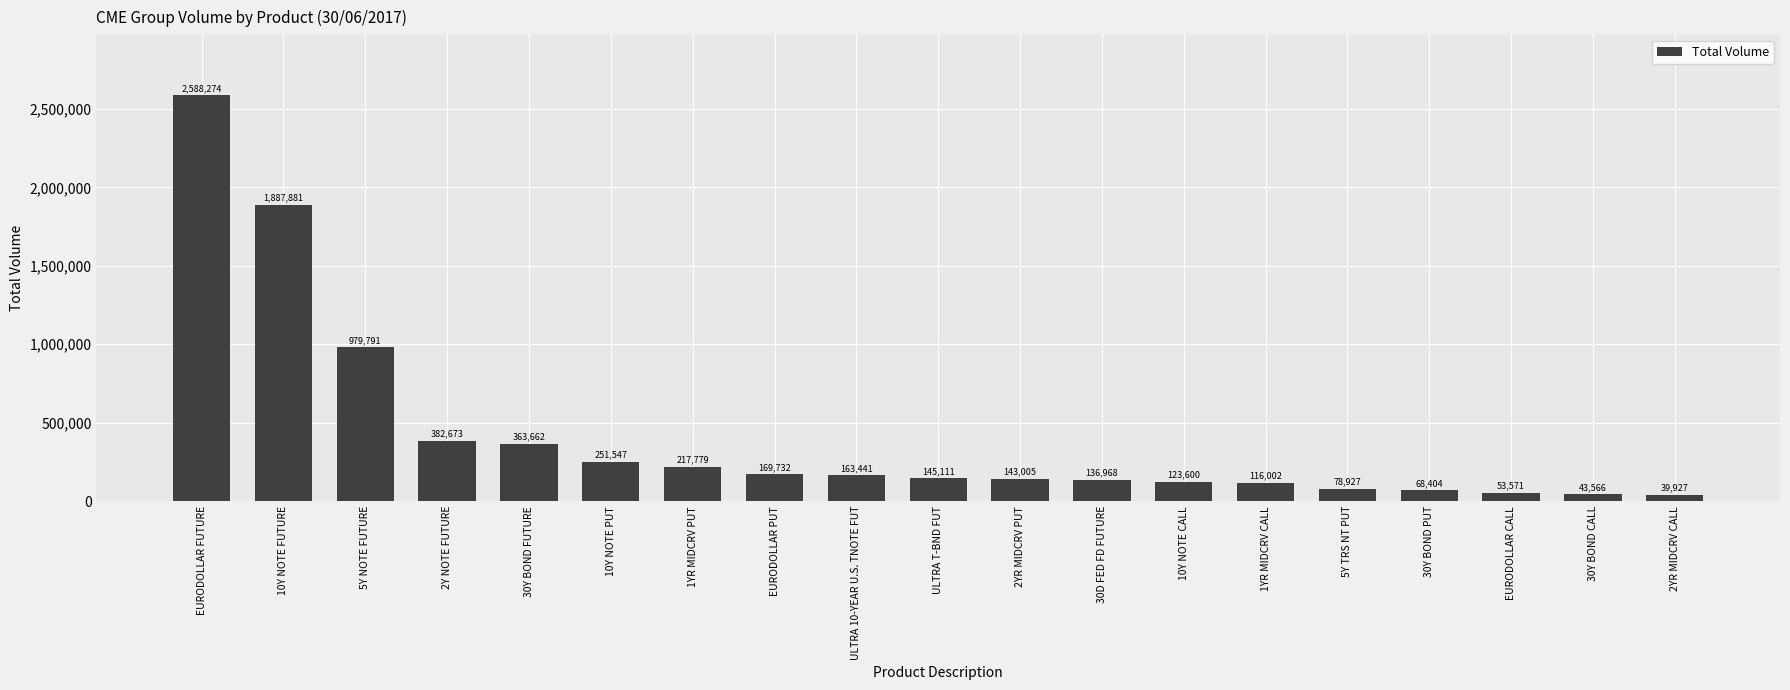

True or false: the data shows 1887881 at 10Y NOTE FUTURE.

True